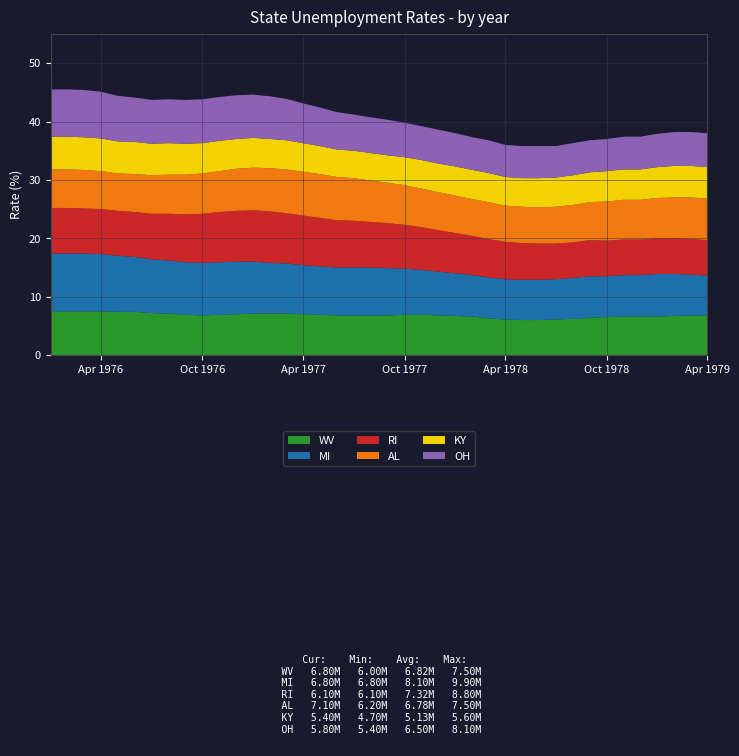

Reading left to right, list all the values displayed in this chart.

WV: 7.5	7.5	7.5	7.5	7.4	7.4	7.2	7.1	6.9	6.8	6.9	7.0	7.1	7.1	7.1	7.0	6.9	6.8	6.8	6.8	6.8	6.9	6.9	6.8	6.7	6.6	6.3	6.1	6.0	6.0	6.1	6.2	6.4	6.5	6.6	6.6	6.6	6.7	6.8	6.8
MI: 9.9	9.9	9.9	9.8	9.6	9.4	9.2	9.1	9.0	9.0	9.0	9.0	8.9	8.7	8.6	8.4	8.3	8.2	8.2	8.2	8.1	7.9	7.7	7.5	7.3	7.1	7.0	6.9	6.9	6.9	6.9	7.0	7.1	7.0	7.1	7.1	7.3	7.2	7.0	6.8
RI: 7.8	7.8	7.7	7.7	7.7	7.7	7.8	8.0	8.2	8.4	8.6	8.7	8.8	8.8	8.6	8.5	8.3	8.1	8.0	7.8	7.7	7.5	7.3	7.1	6.9	6.7	6.6	6.4	6.3	6.2	6.1	6.1	6.2	6.1	6.1	6.1	6.1	6.1	6.1	6.1
AL: 6.6	6.6	6.6	6.5	6.4	6.5	6.6	6.7	6.8	6.9	7.0	7.2	7.3	7.4	7.5	7.5	7.5	7.4	7.3	7.1	6.9	6.8	6.6	6.5	6.4	6.3	6.3	6.2	6.2	6.2	6.3	6.4	6.5	6.7	6.8	6.8	6.9	7.0	7.1	7.1
KY: 5.6	5.6	5.6	5.6	5.5	5.5	5.4	5.4	5.3	5.2	5.2	5.1	5.1	5.0	5.0	4.9	4.8	4.7	4.7	4.7	4.7	4.8	4.9	4.9	5.0	5.0	5.0	4.9	4.9	5.0	5.0	5.1	5.1	5.2	5.2	5.2	5.3	5.4	5.4	5.4
OH: 8.1	8.1	8.1	8.0	7.8	7.6	7.5	7.5	7.5	7.5	7.5	7.5	7.4	7.3	7.1	6.8	6.6	6.4	6.2	6.1	6.1	5.9	5.8	5.8	5.7	5.6	5.6	5.5	5.5	5.5	5.4	5.5	5.5	5.5	5.6	5.6	5.7	5.8	5.8	5.8